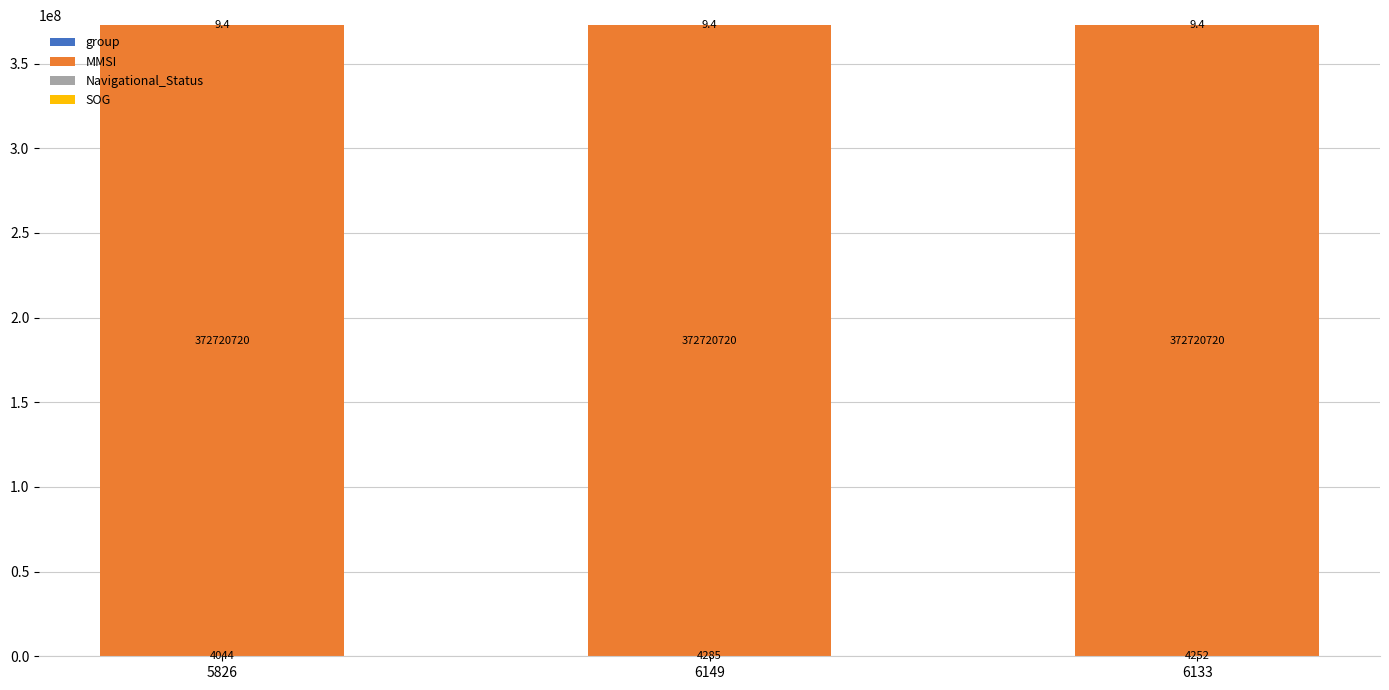

At which category is the sum across all series the highest?

6149